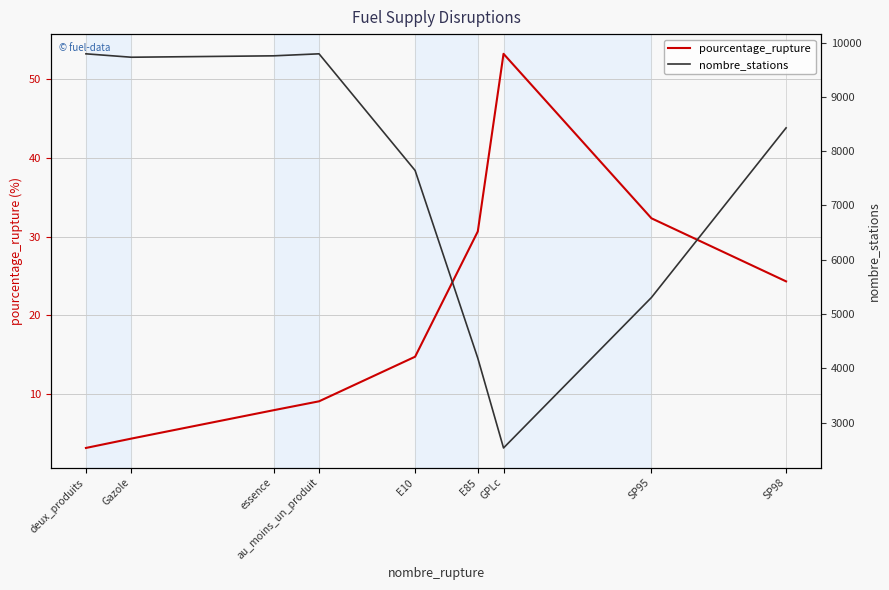

Is the value of nombre_stations at au_moins_un_produit greater than the value of pourcentage_rupture at SP95?

Yes